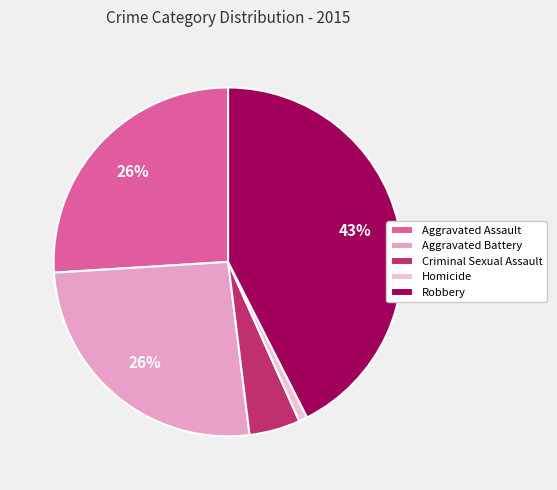

What is the smallest slice in the pie chart?

Homicide